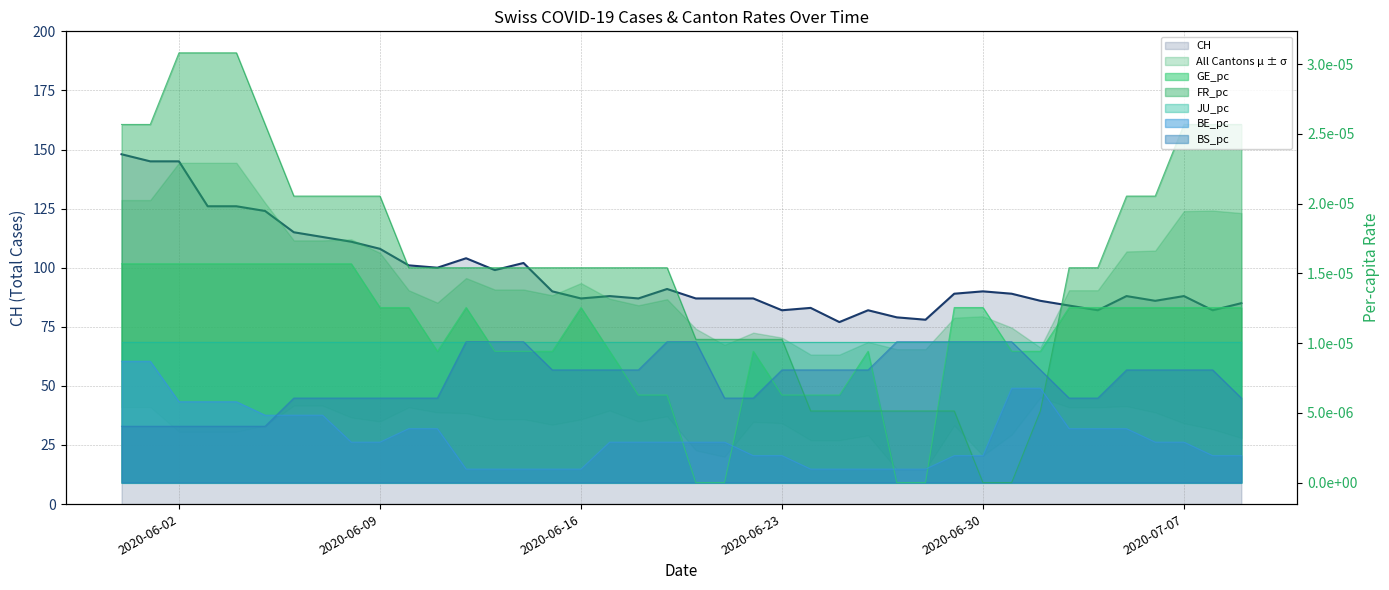

At which label is FR_pc closest to 0?

2020-06-30